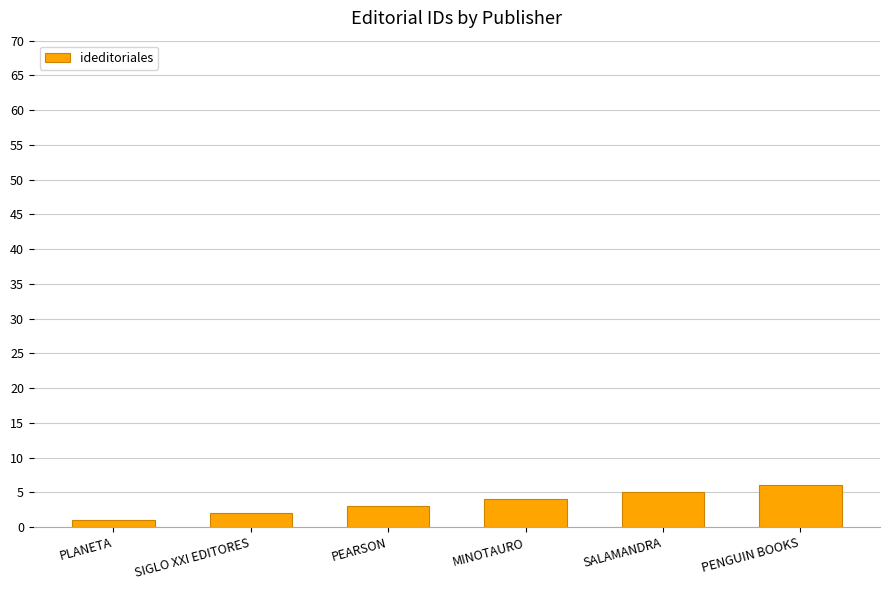

What is the sum of the values at PEARSON and SIGLO XXI EDITORES?

5